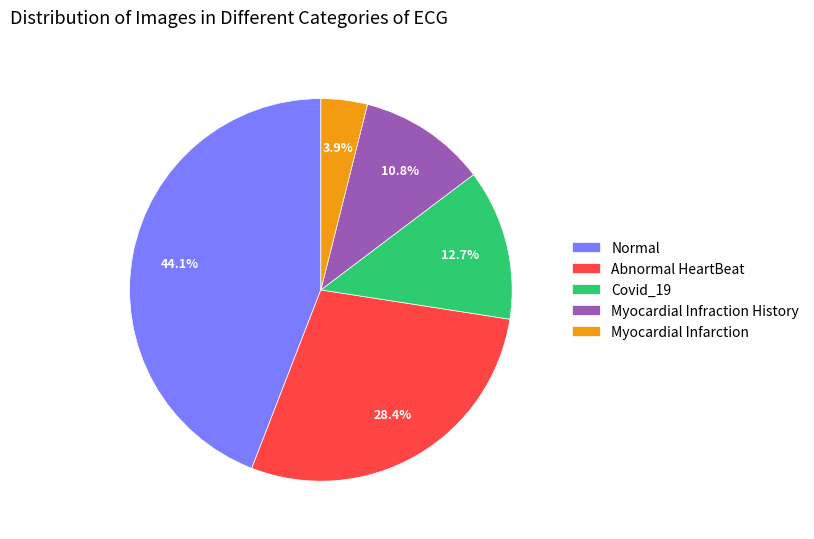

Which category has the smallest portion of the pie?

Myocardial Infarction